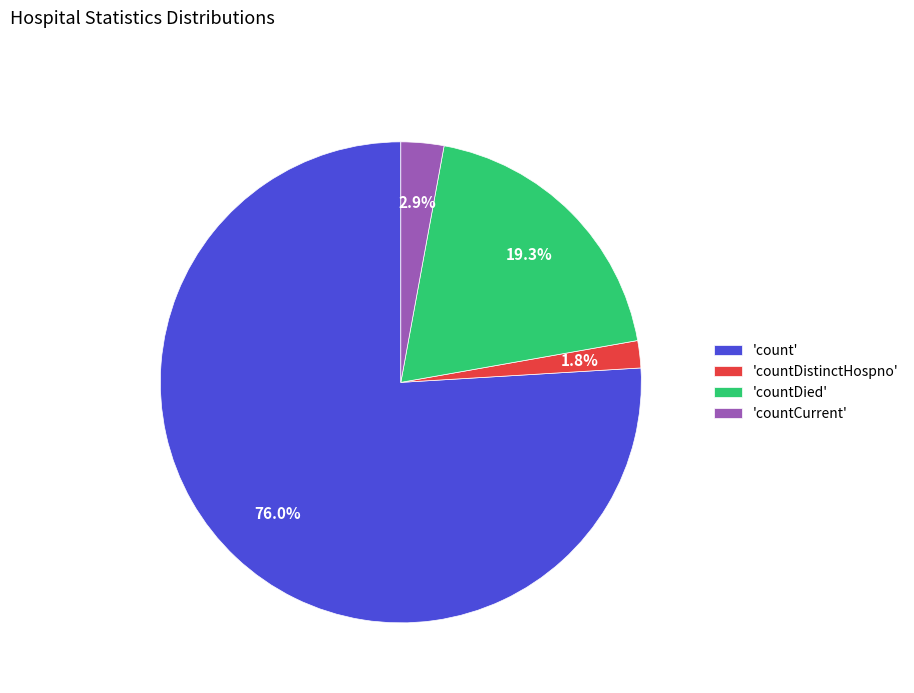

What is the largest slice in the pie chart?

'count'